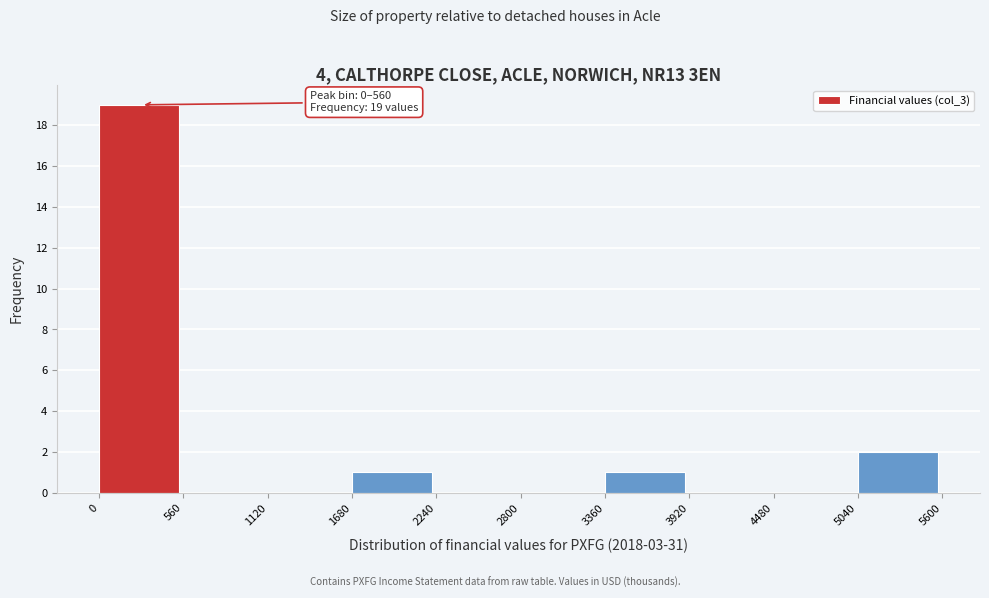

Which range on the x-axis has the tallest bar?

0 to 560